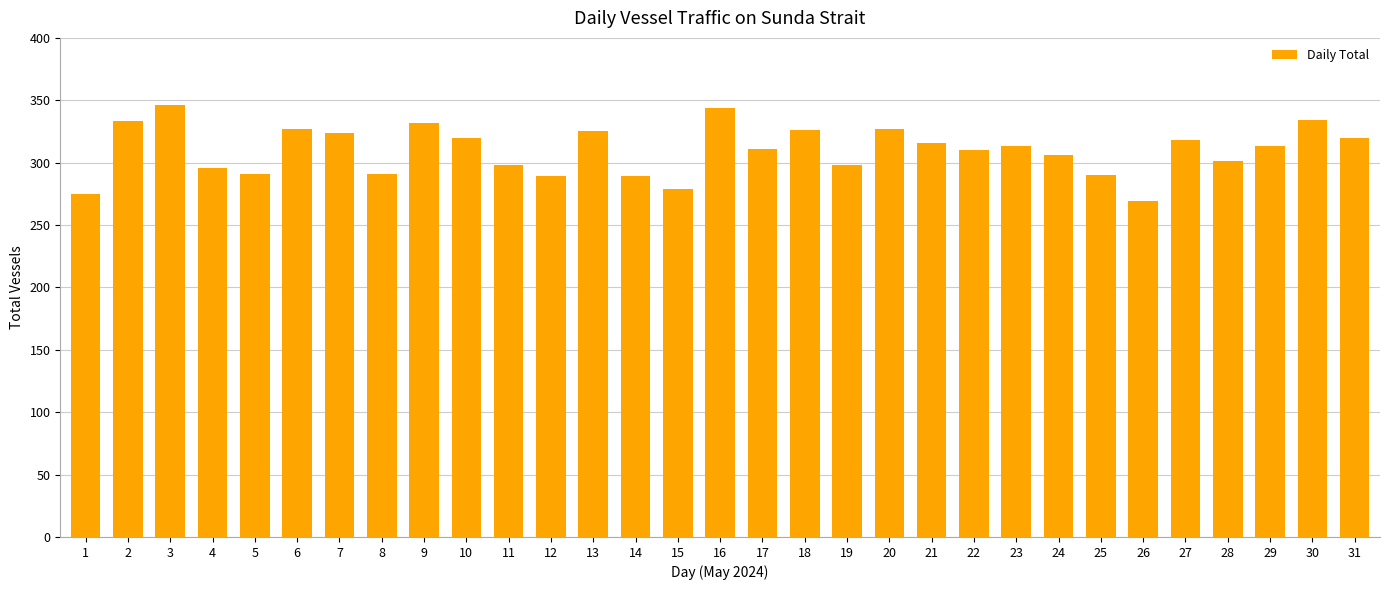

Between 18 and 15, which is larger?

18